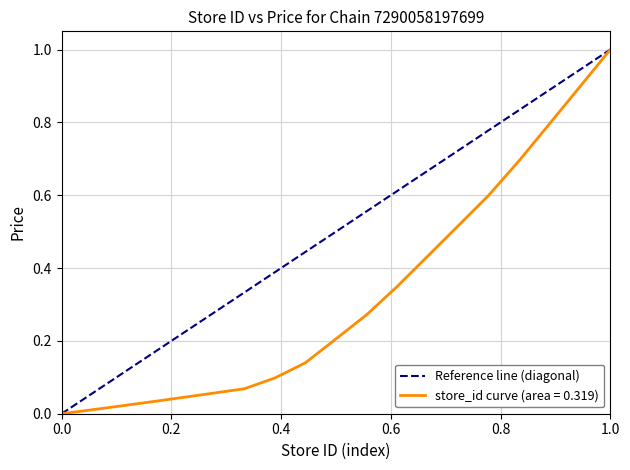

True or false: the data shows 1 at 1.0.

False